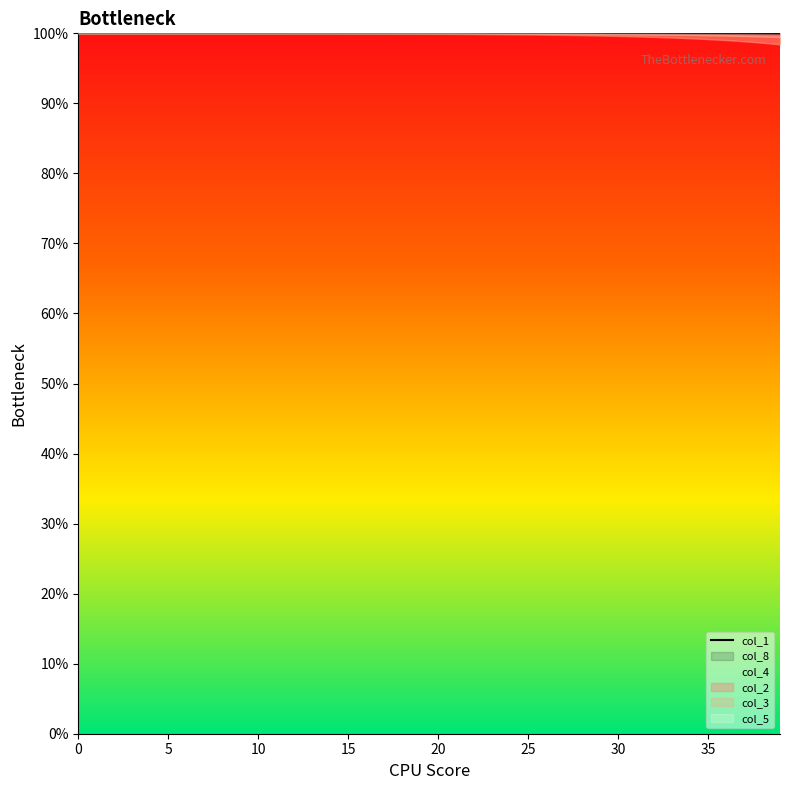

The value at 27 is 100.0. True or false?

True